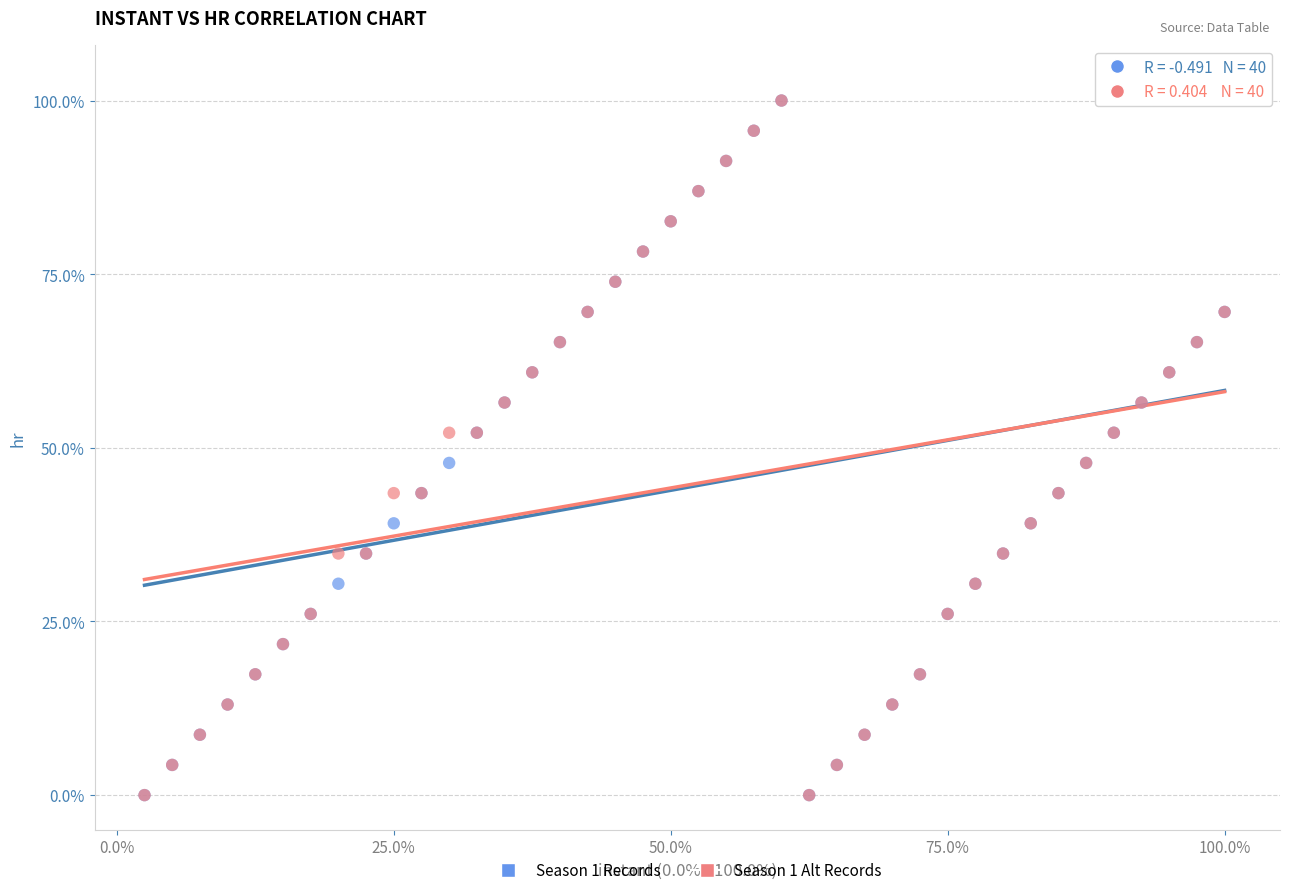

What are all the series names shown in the legend?

Season 1 Records, Season 1 Alt Records